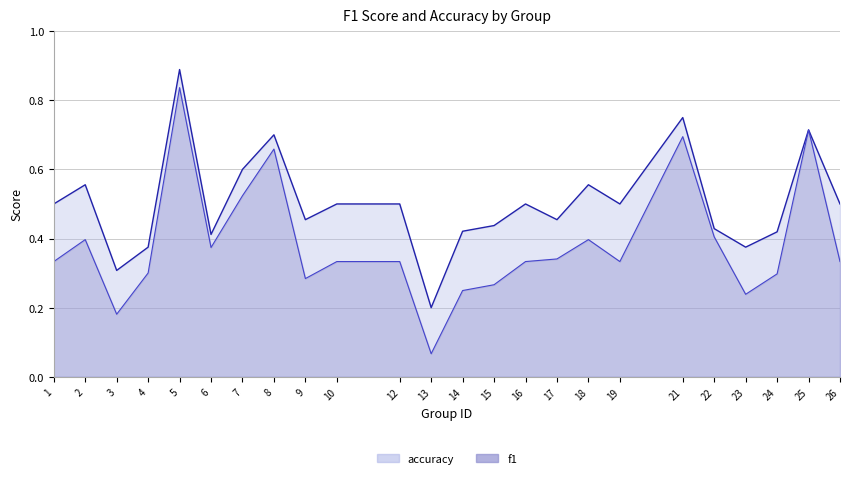

At which category does accuracy reach its first local valley?

3